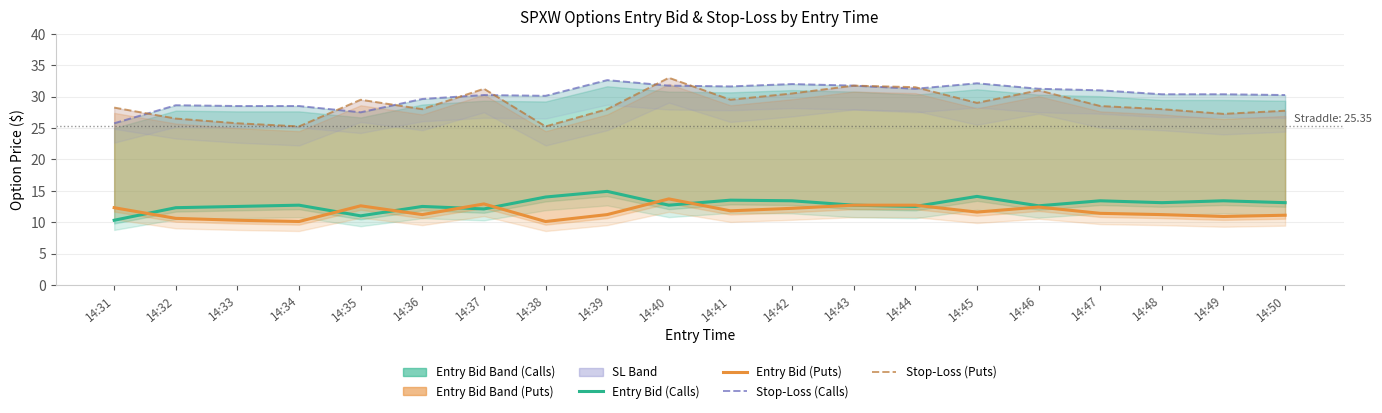

True or false: Stop-Loss (Puts) has more than 0 points higher than both neighbors.

True